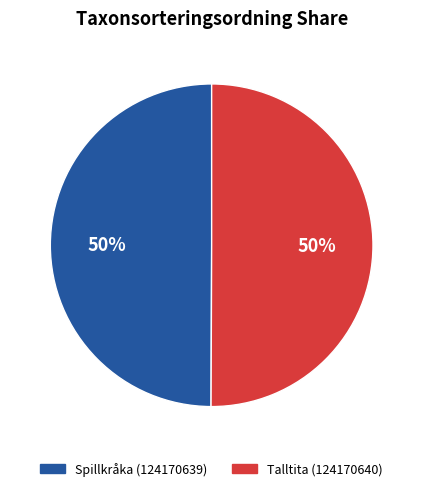

To the nearest percent, what is the combined percentage of Talltita (124170640) and Spillkråka (124170639)?

100%